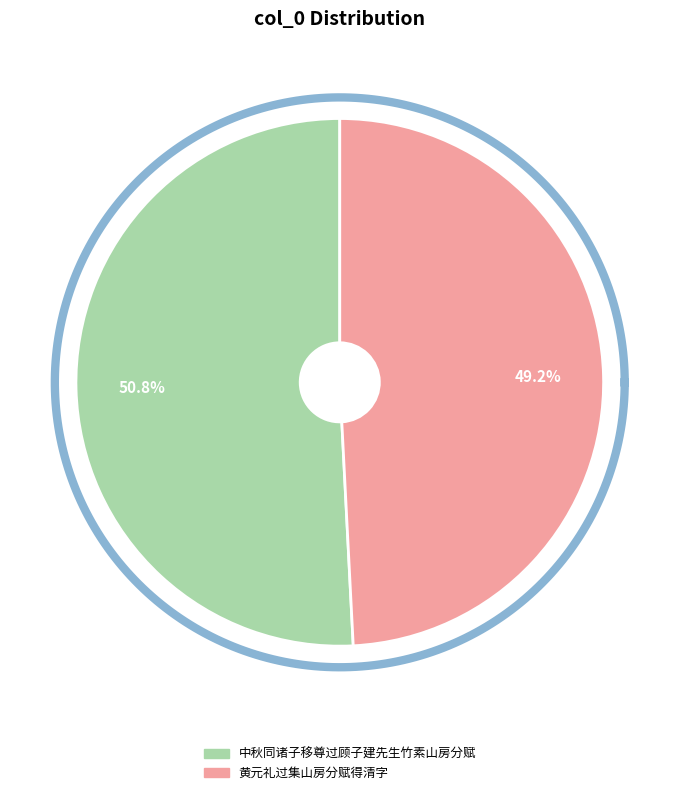

Is it true that 黄元礼过集山房分赋得清字 is 55% of the pie?

False